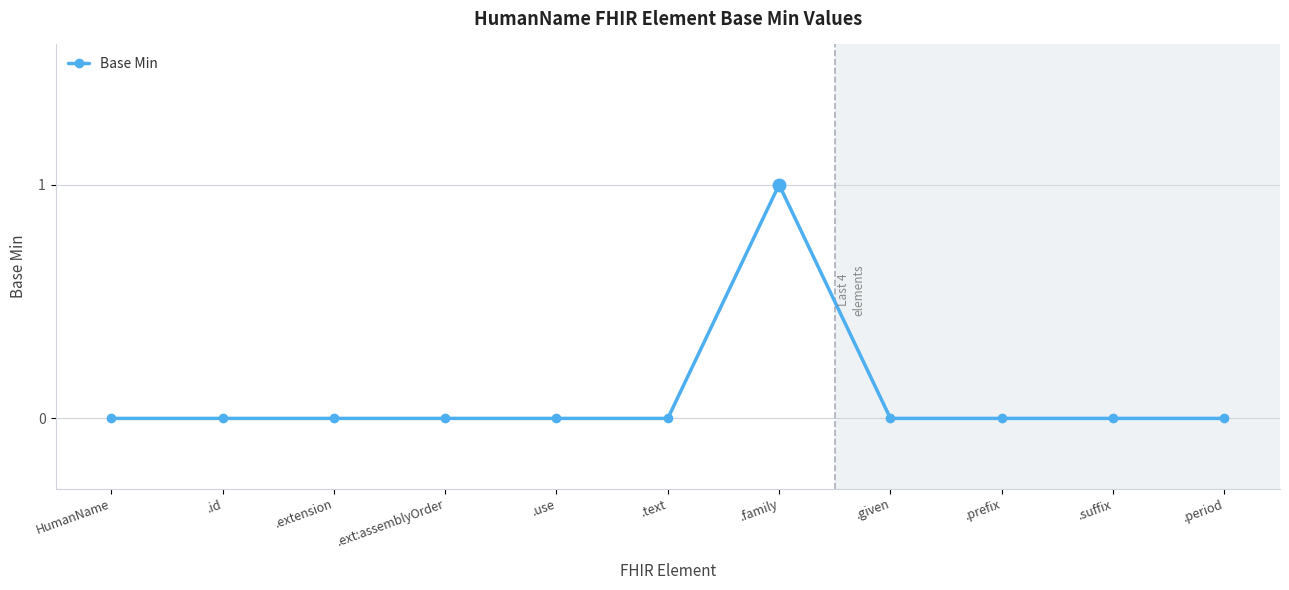

True or false: there are more than 0 points higher than both neighbors.

True